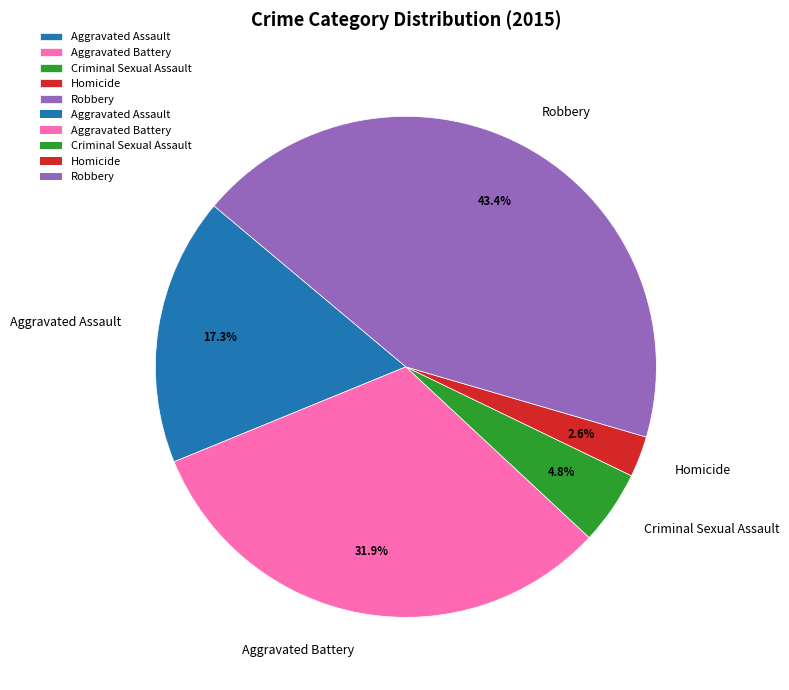

What is the largest slice in the pie chart?

Robbery